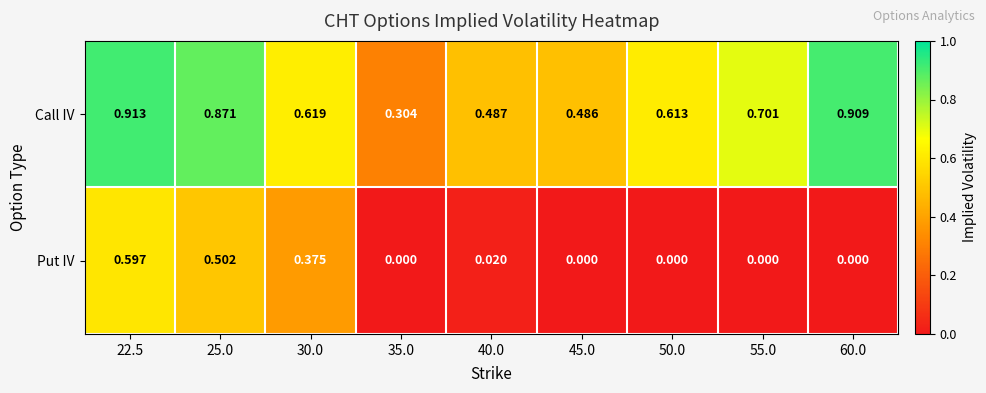

Which series changed the most between 55.0 and 60.0?

Call IV